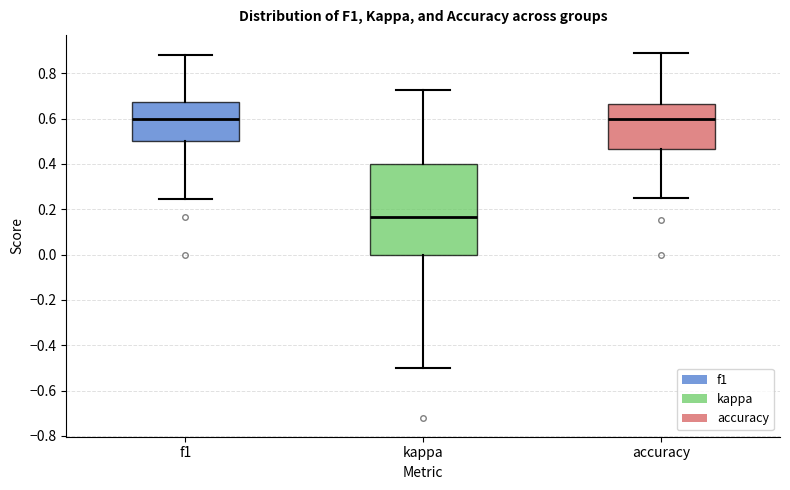

Where is the upper edge of the box for kappa on the y-axis? The values are not printed on the chart, so give them approximately, as read against the axis.

0.40